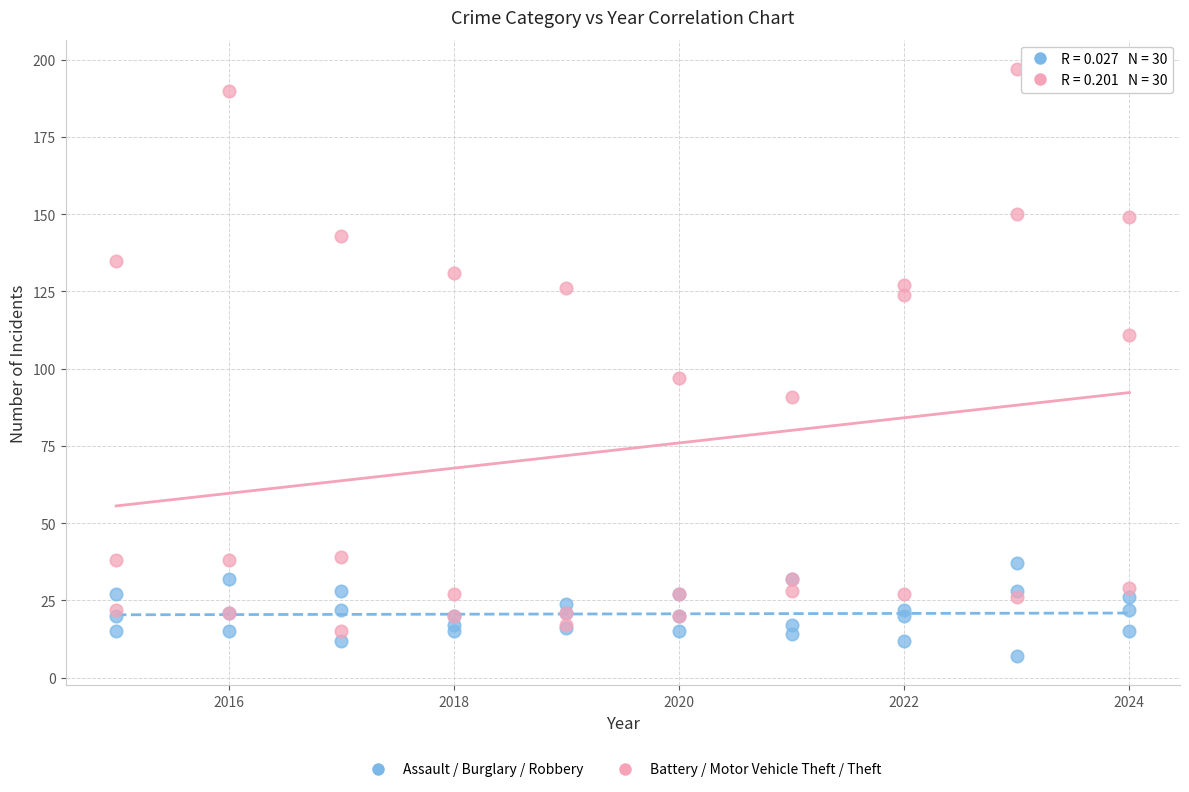

Across all series, what Y value is closest to 102?

97